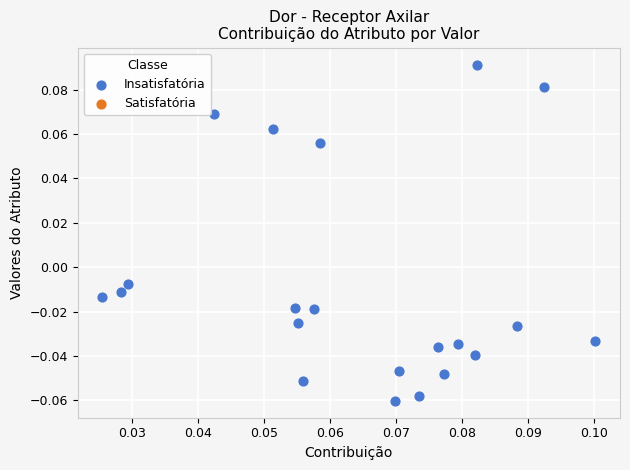

How many data points are displayed?

21